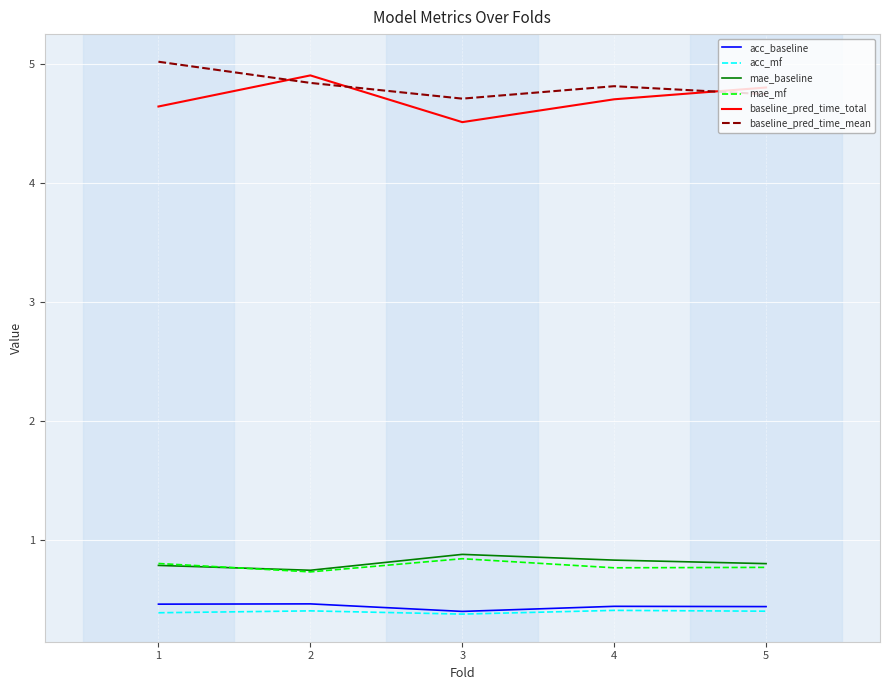

What is the minimum value shown in the chart?

0.4